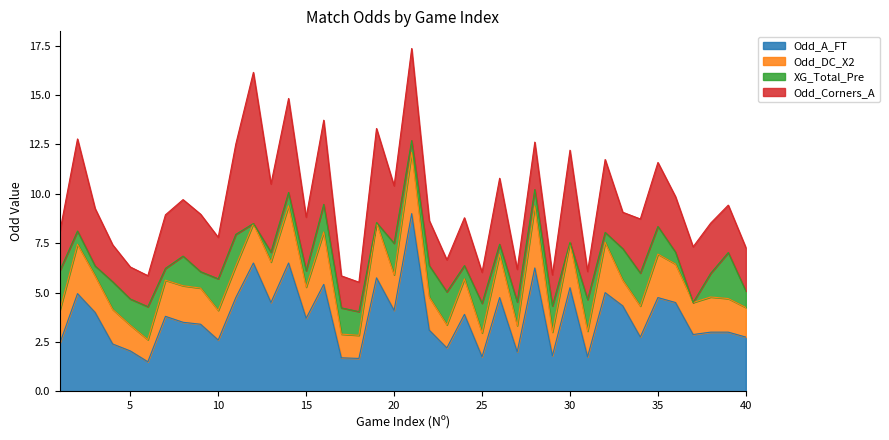

What are all the series names shown in the legend?

Odd_A_FT, Odd_DC_X2, XG_Total_Pre, Odd_Corners_A